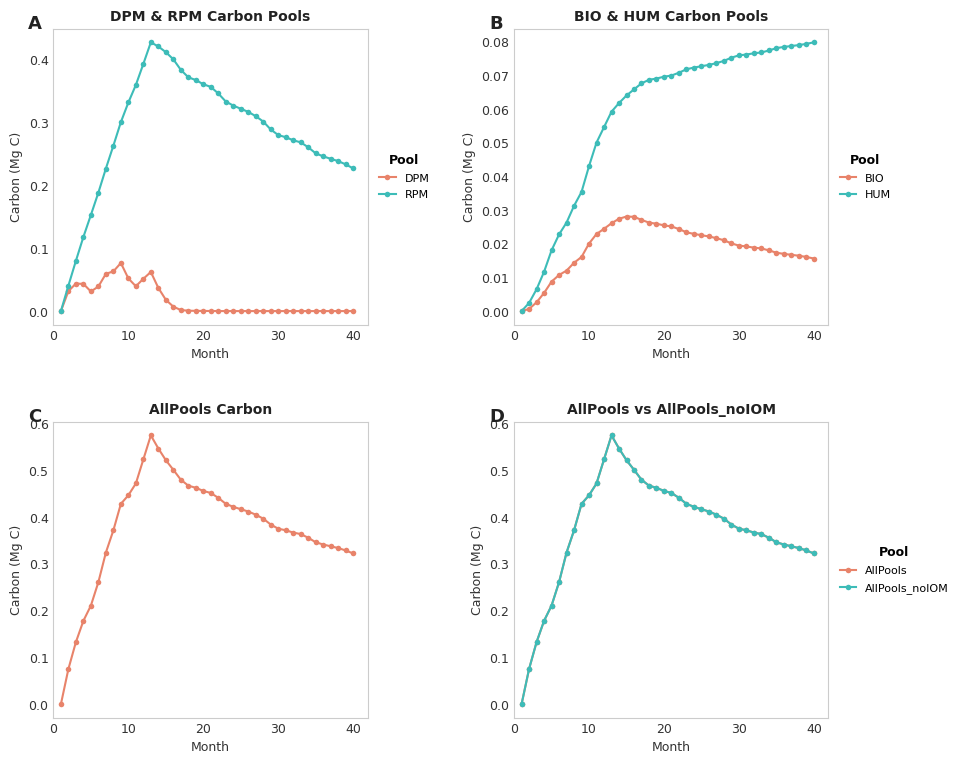

True or false: DPM has more than 2 points higher than both neighbors.

True